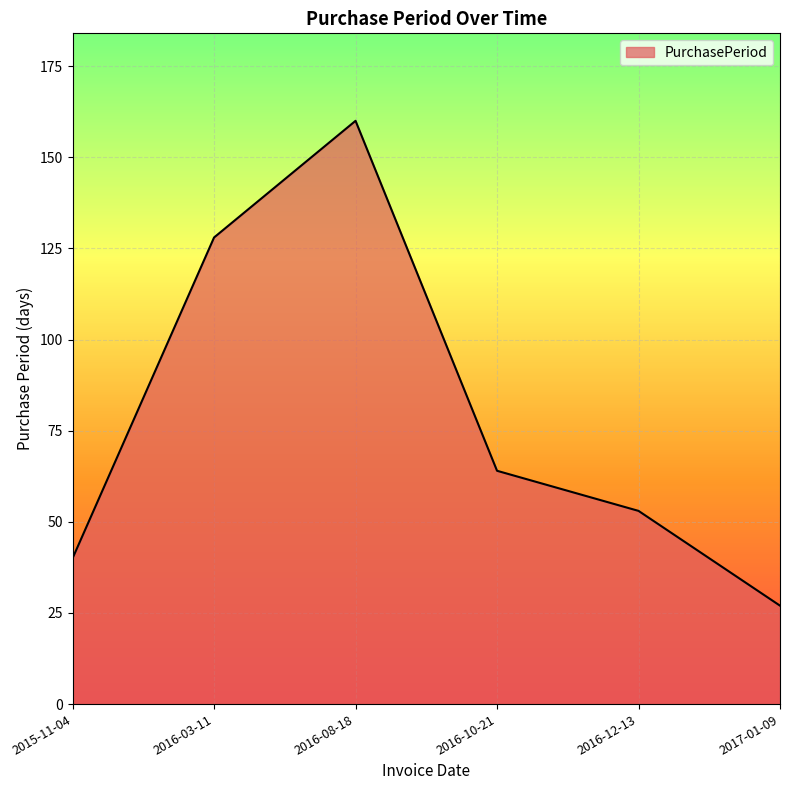

Approximately how many times larger is the value at 2016-12-13 compared to 2016-03-11?

0.4